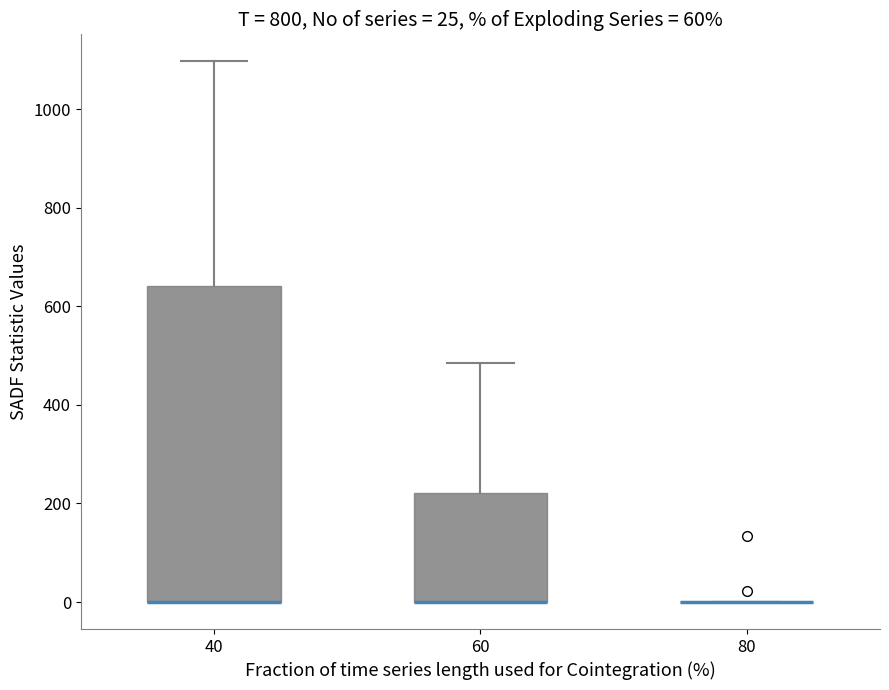

Which box is the tallest, from its lower edge to its upper edge?

40